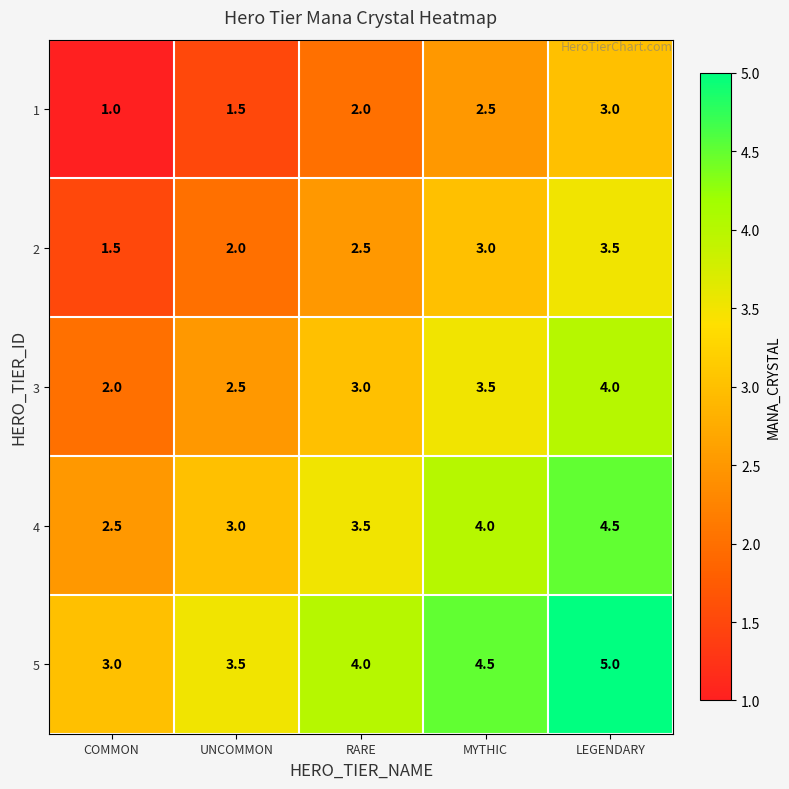

Reading right to left, list all the values displayed in this chart.

1: 3.0	2.5	2.0	1.5	1.0
2: 3.5	3.0	2.5	2.0	1.5
3: 4.0	3.5	3.0	2.5	2.0
4: 4.5	4.0	3.5	3.0	2.5
5: 5.0	4.5	4.0	3.5	3.0